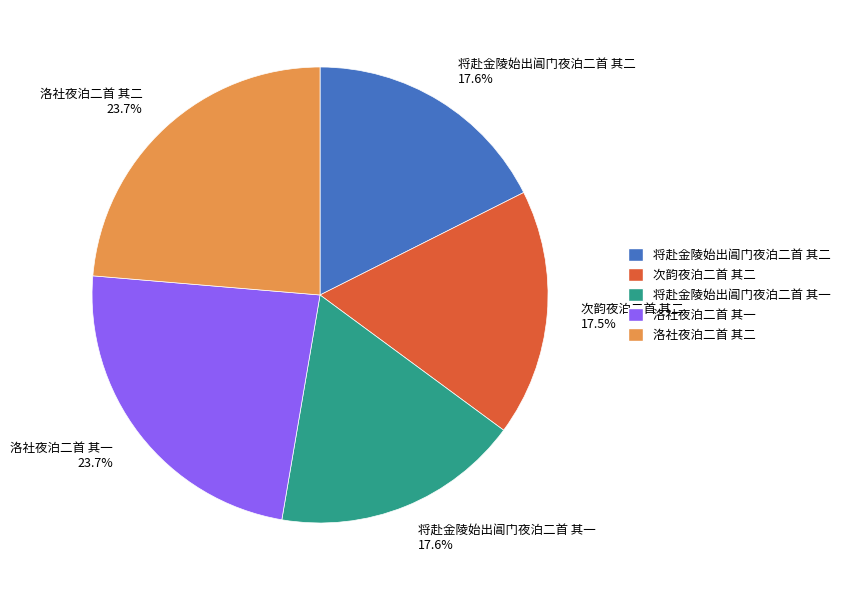

How much of the chart is everything except 洛社夜泊二首 其一 23.7%?

76.3%